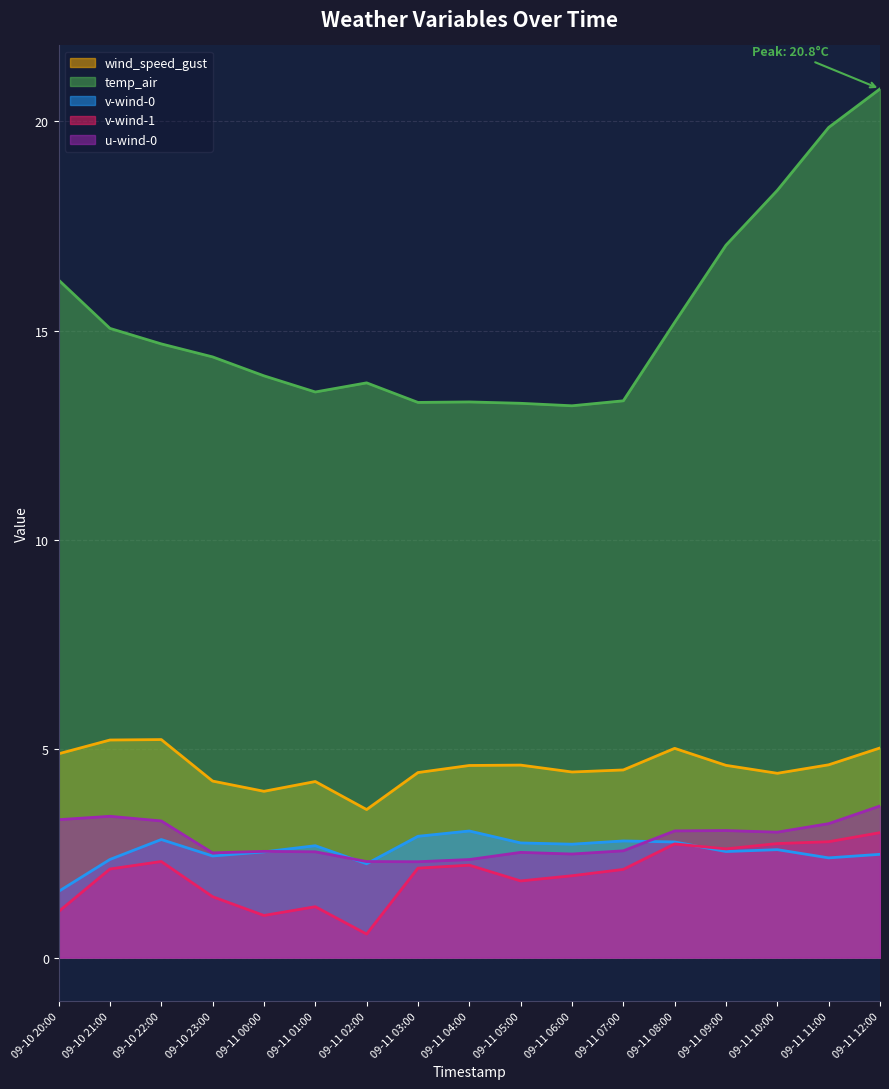

What is the maximum value for u-wind-0?

3.6